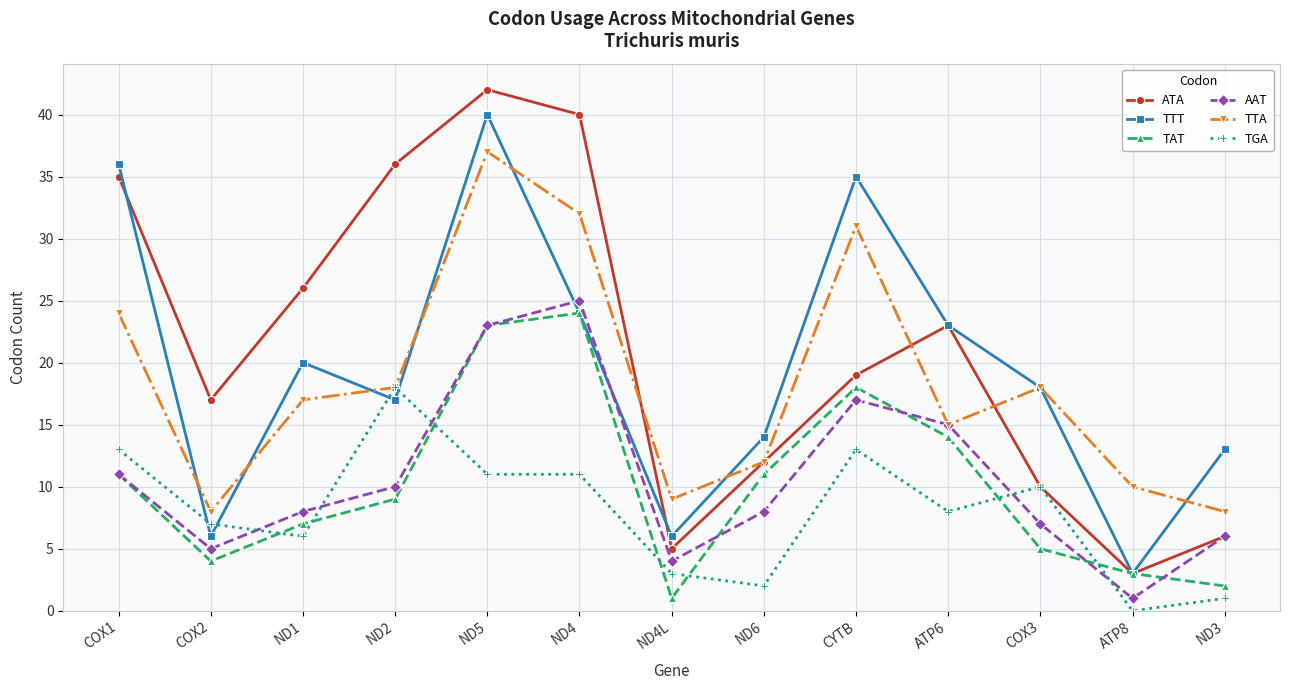

What is the label of the 8th point from the right?

ND4